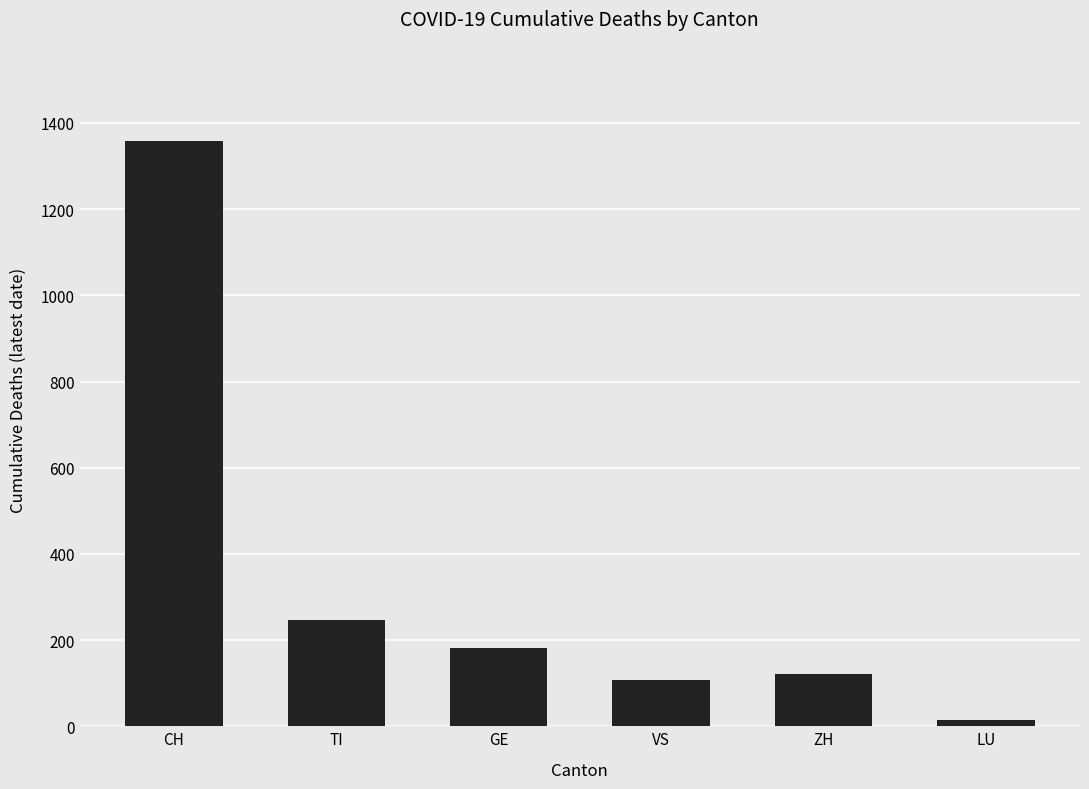

What is the change in value from CH to ZH?

-1238